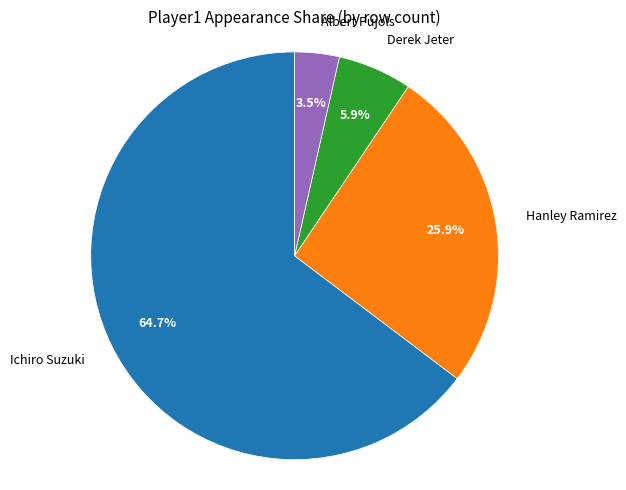

To the nearest percent, what is the combined percentage of Hanley Ramirez and Ichiro Suzuki?

91%